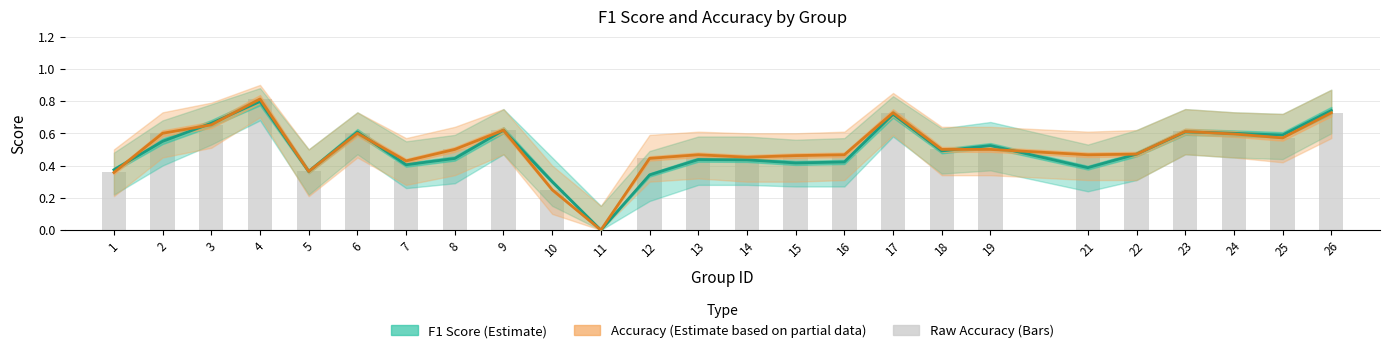

Rank the categories by accuracy value from highest to lowest.

4, 17, 26, 3, 9, 23, 2, 6, 24, 25, 8, 18, 19, 22, 13, 16, 21, 15, 14, 12, 7, 5, 1, 10, 11